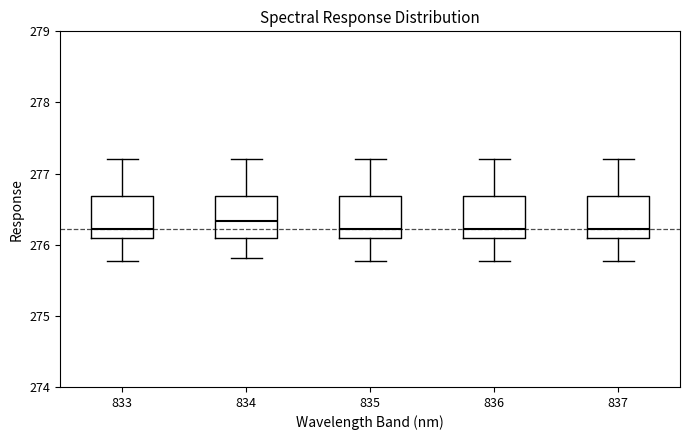

Which box has the highest median line?

834